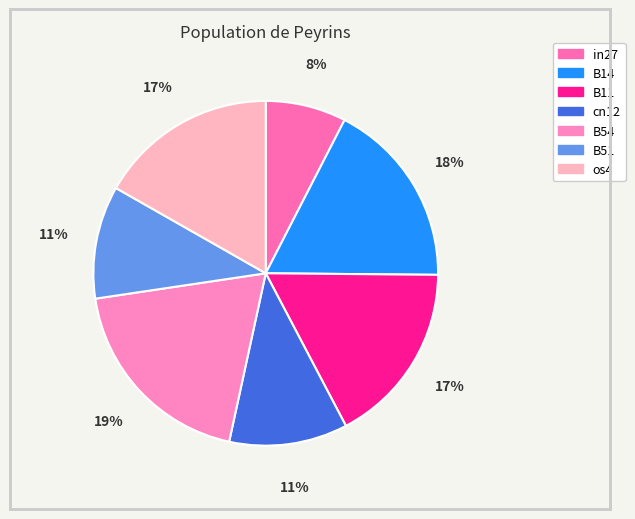

Rank the categories by value from lowest to highest.

in27, B51, cn12, os4, B11, B14, B54